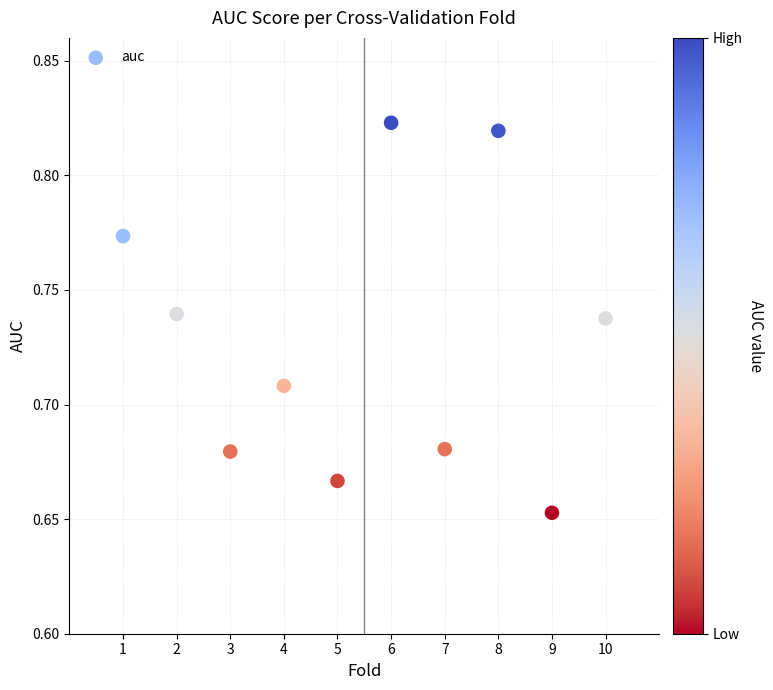

What is the range of X values (max minus min)?

9.0